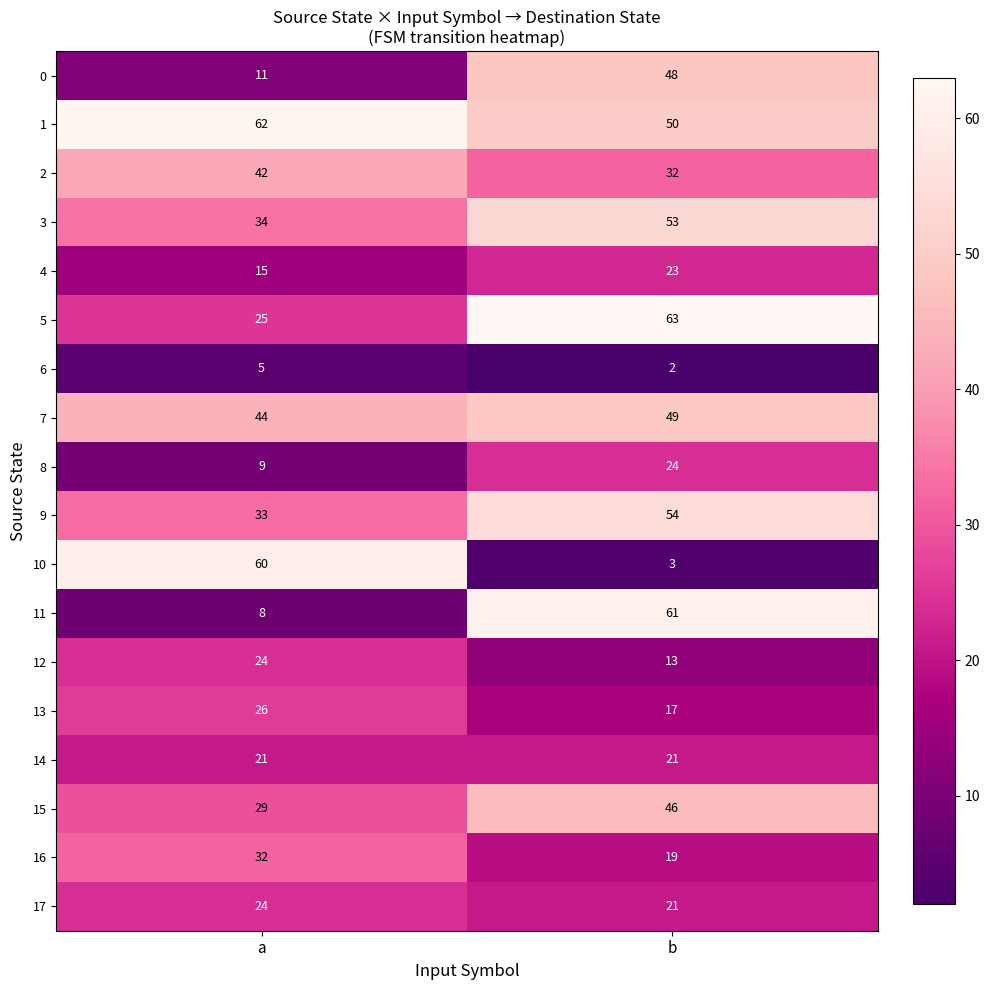

At which category is the sum across all series the highest?

b